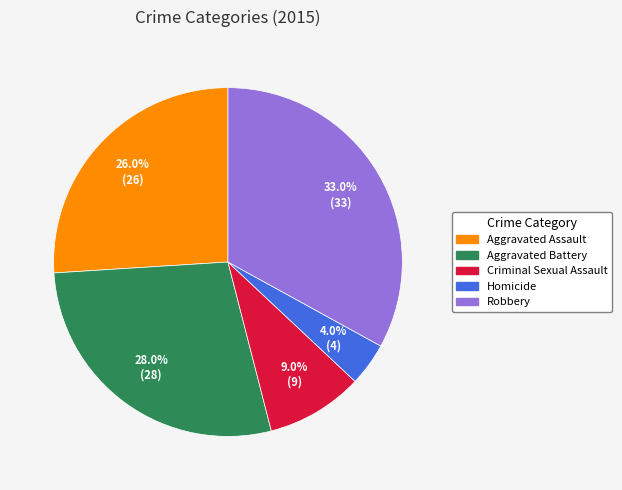

Count the number of slices in the pie.

5